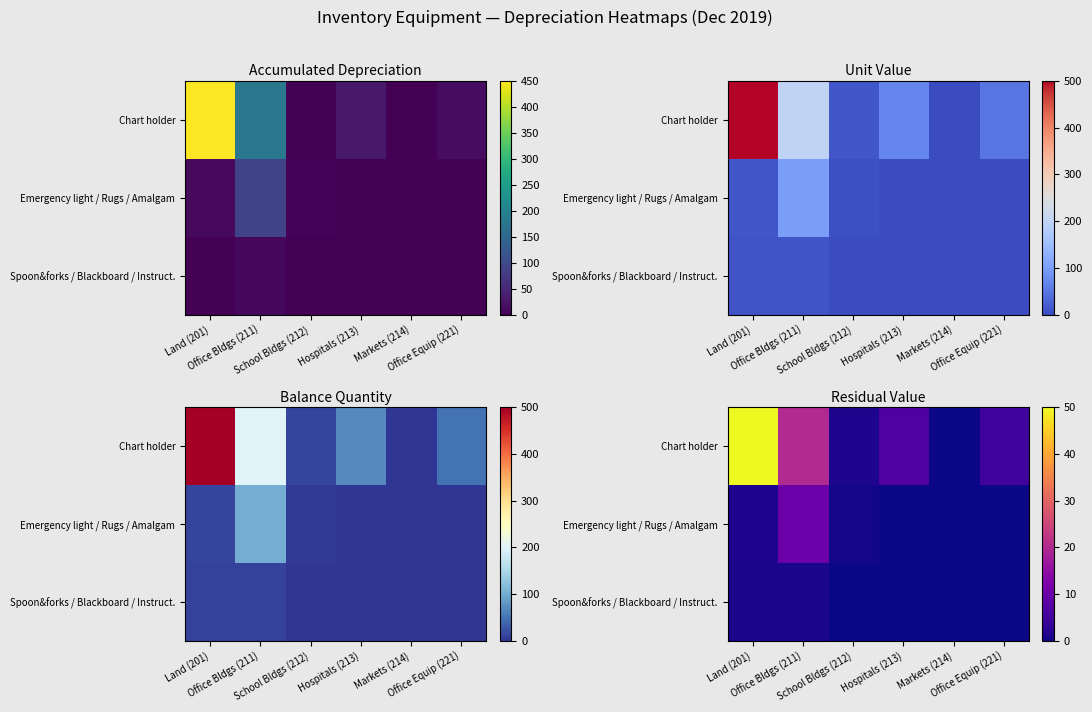

Count the number of data series in this chart.

3